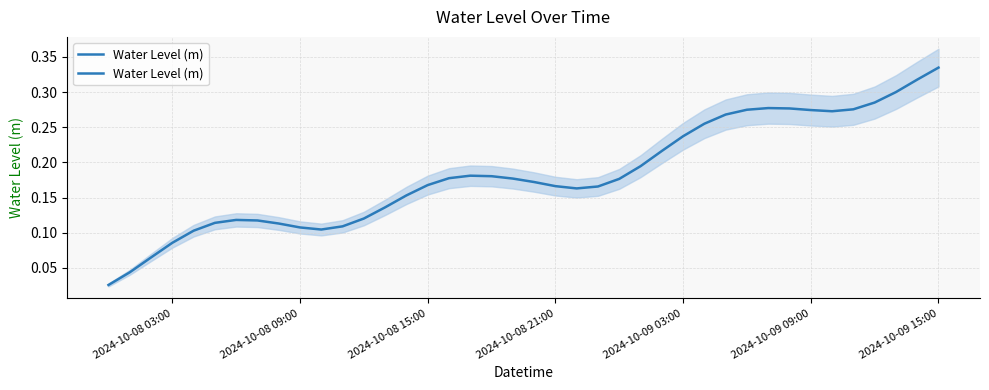

At which label is the value closest to 0?

2024-10-08 03:00